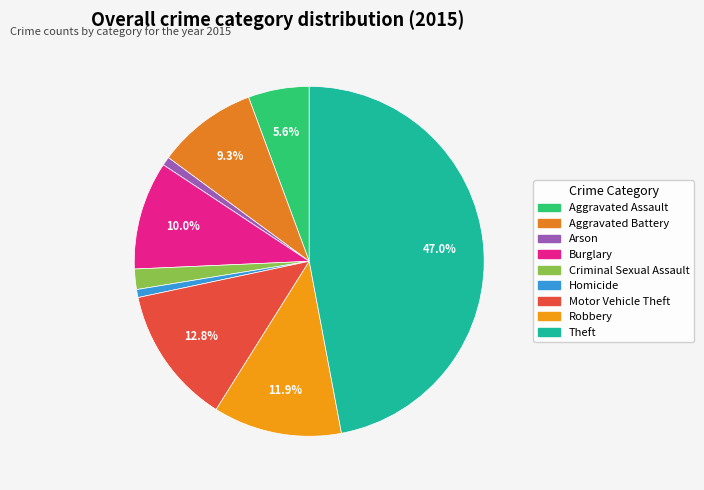

How many slices are in this pie chart?

9